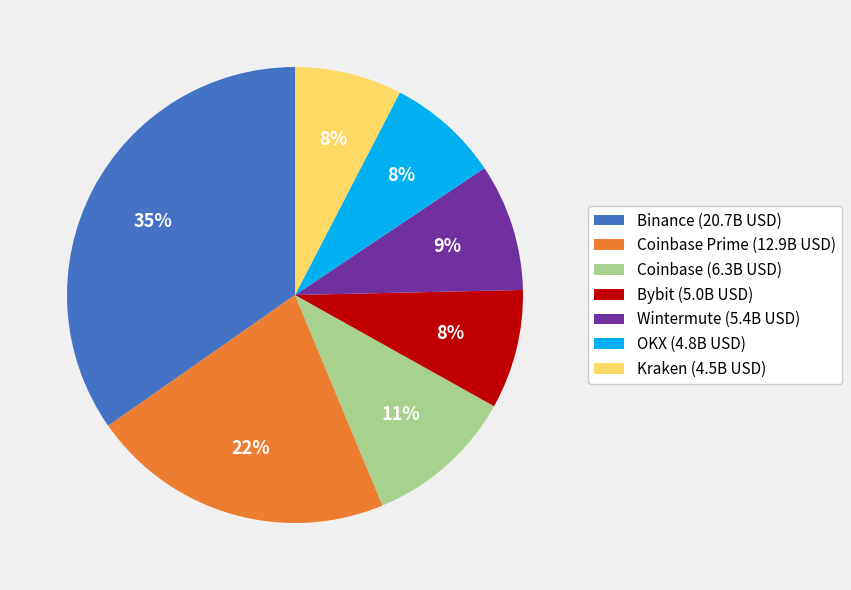

What is the largest slice in the pie chart?

Binance (20.7B USD)